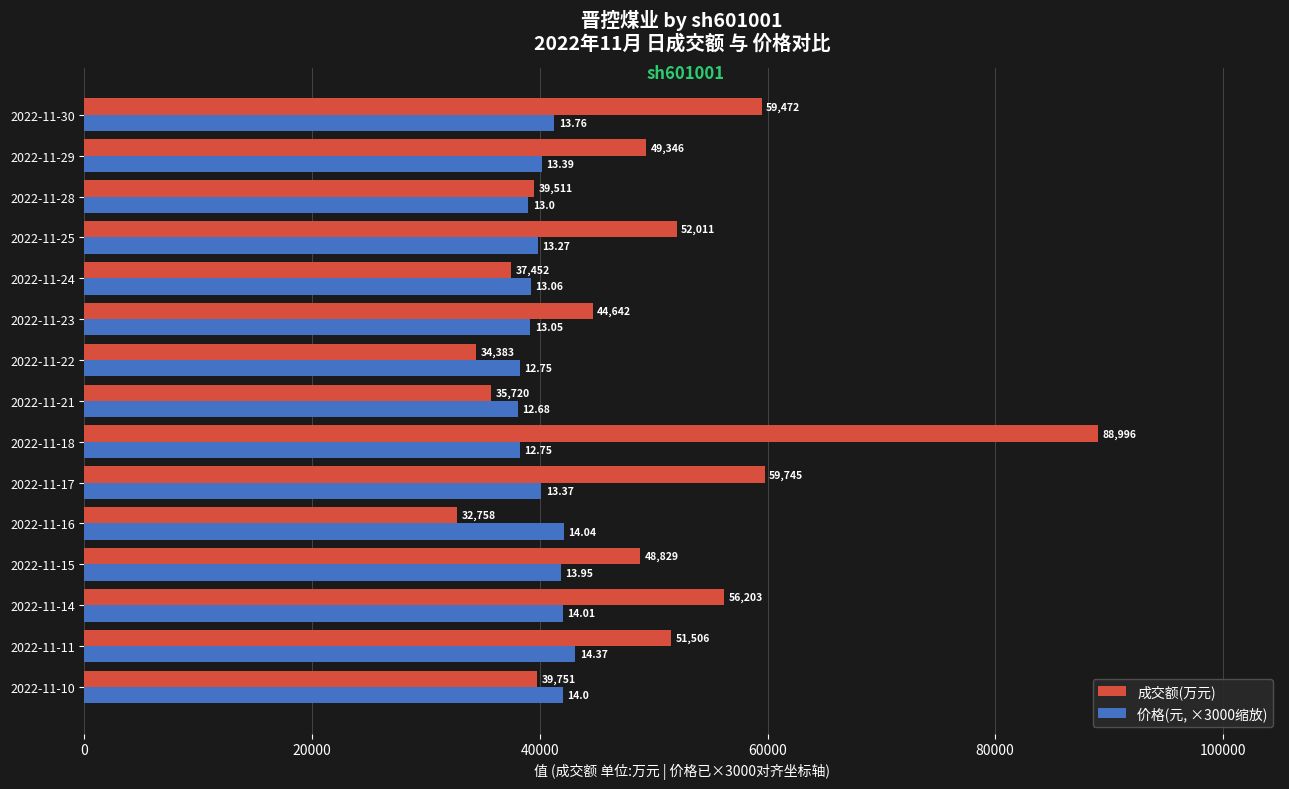

Which series has the largest total across all categories?

成交额(万元)